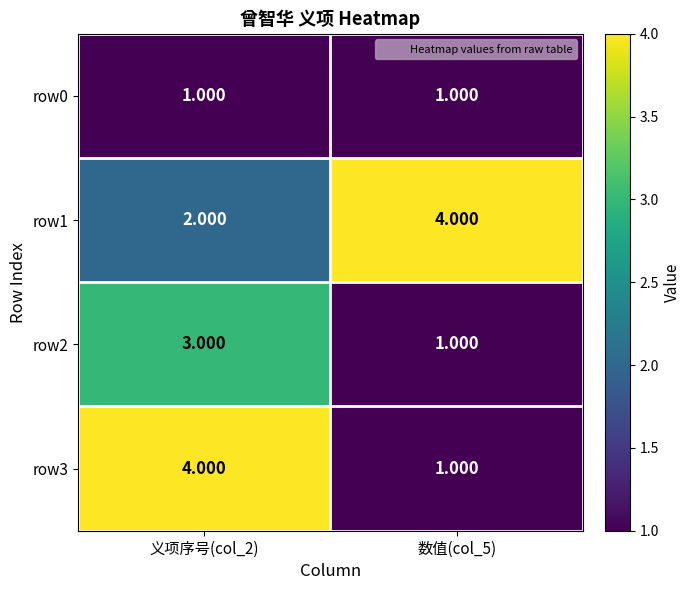

Count the number of data series in this chart.

4